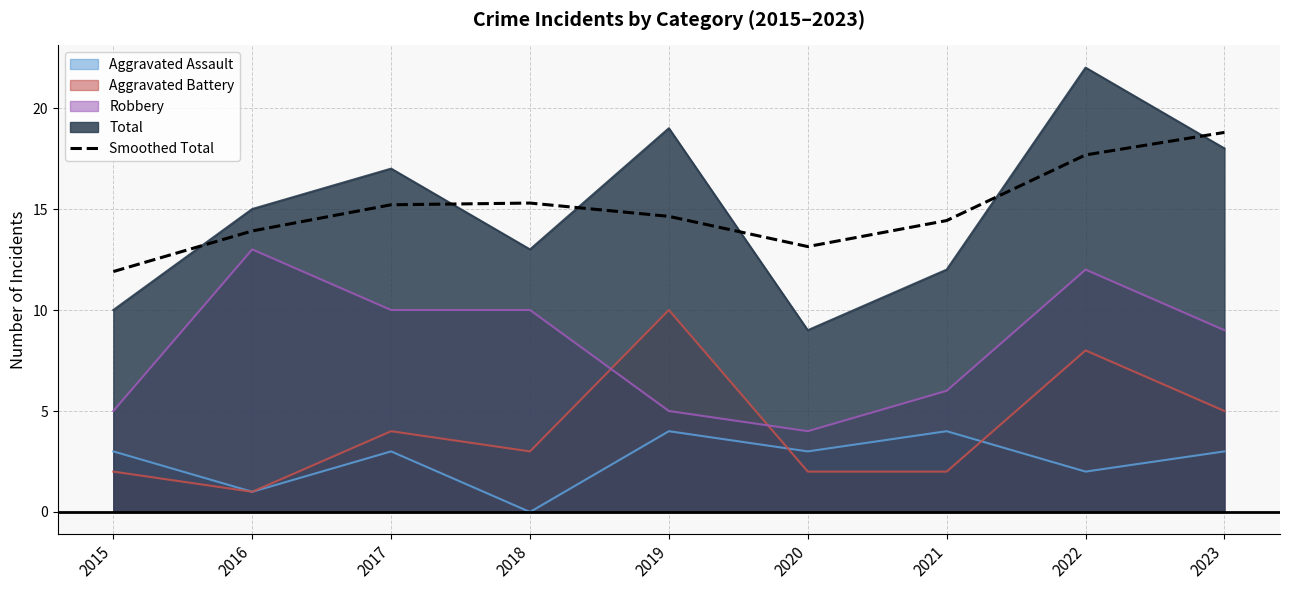

The value at 2015 is 20.0. True or false?

False